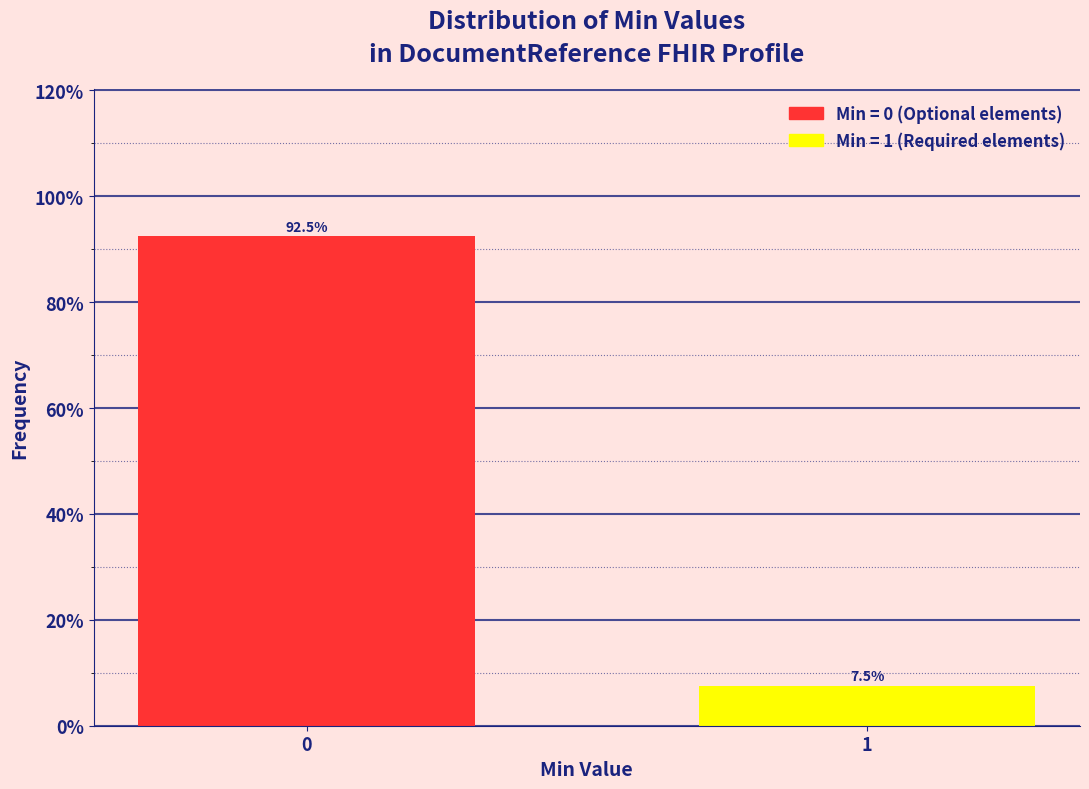

Reading left to right, extract all data points from this chart.

0=92.5	1=7.5